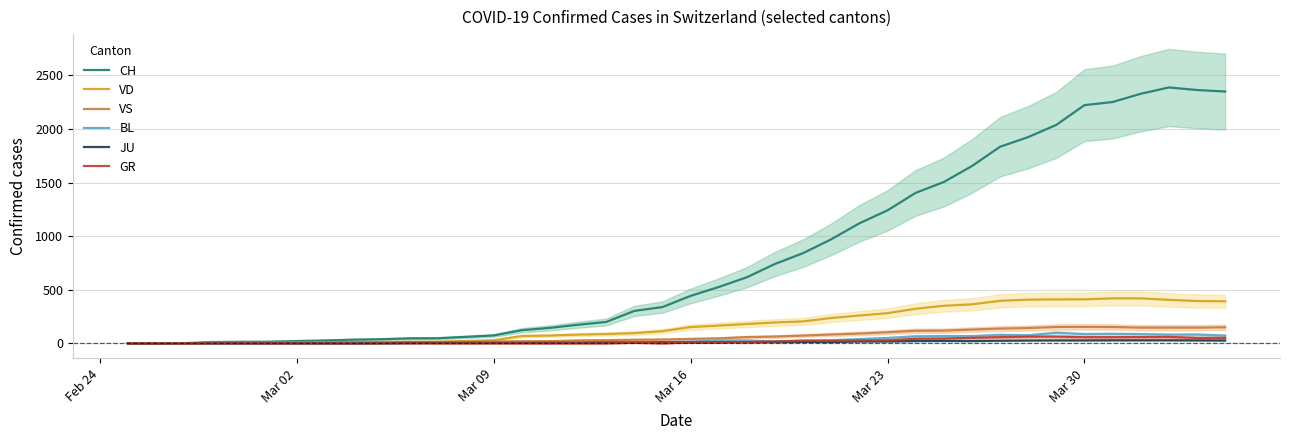

What is the maximum value for VS?

154